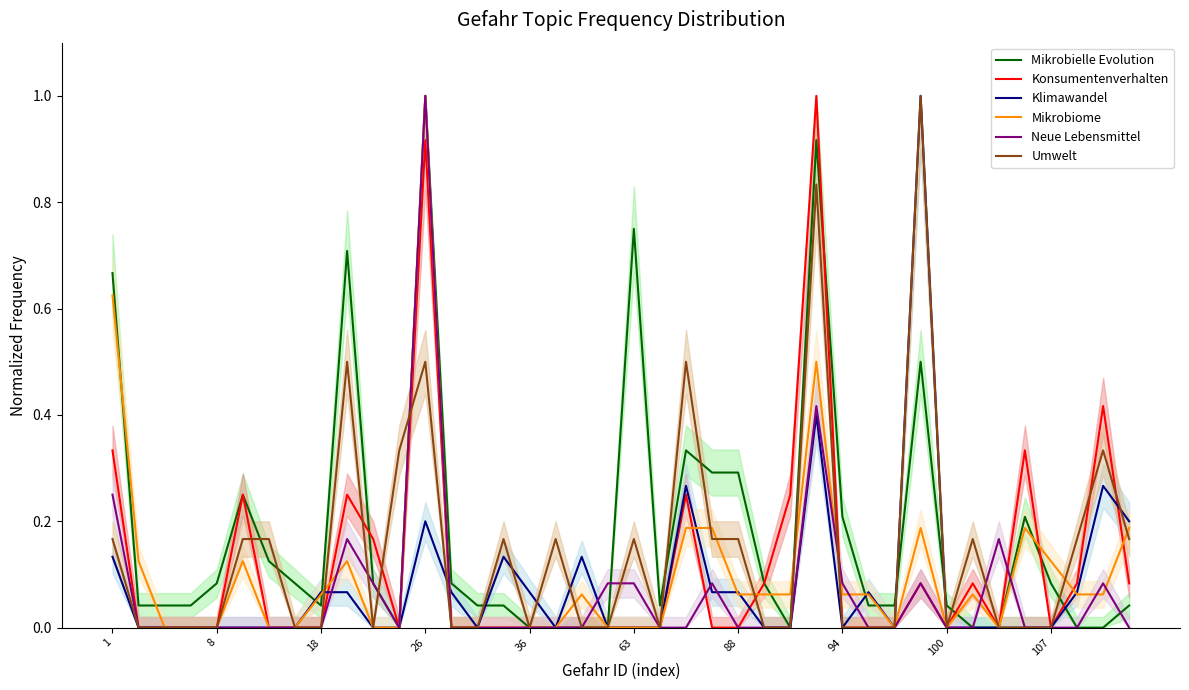

At which label does Mikrobielle Evolution reach its peak?

26